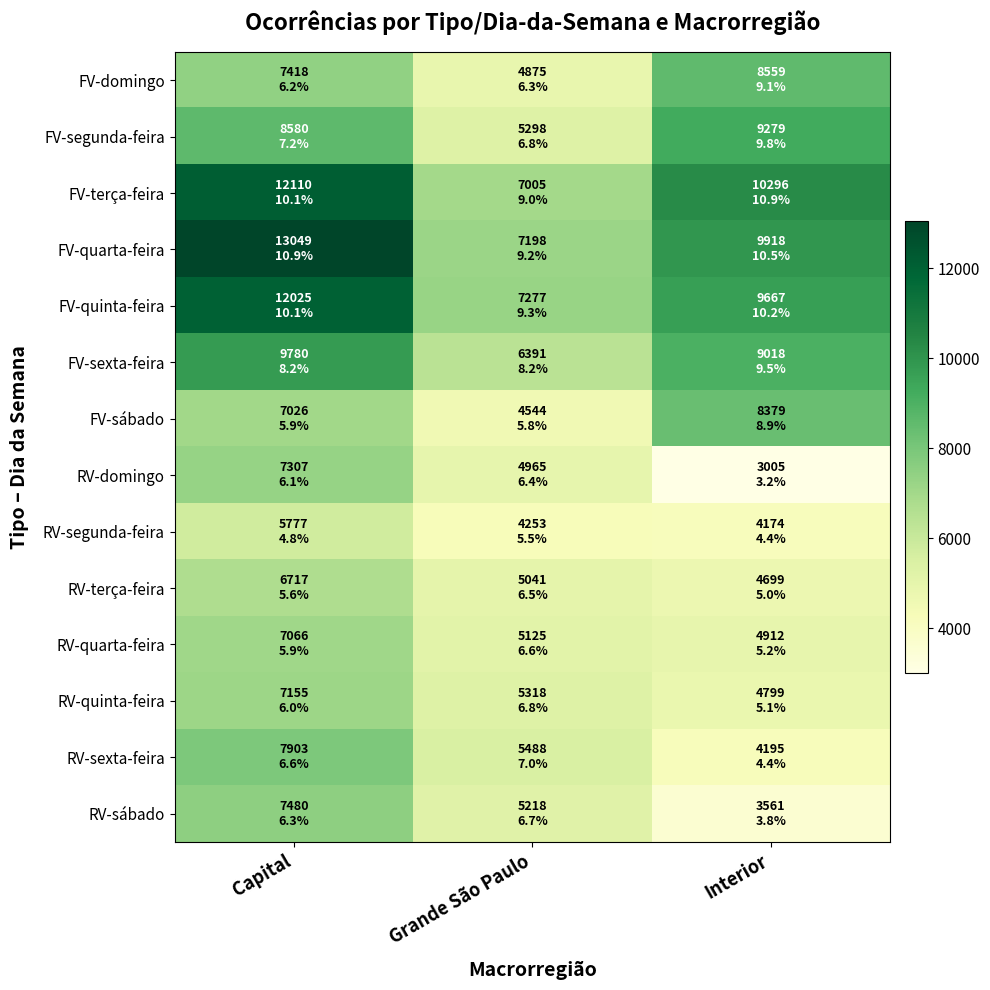

Reading left to right, extract all data points from this chart.

FV-domingo: Capital=7418	Grande São Paulo=4875	Interior=8559
FV-segunda-feira: Capital=8580	Grande São Paulo=5298	Interior=9279
FV-terça-feira: Capital=12110	Grande São Paulo=7005	Interior=10296
FV-quarta-feira: Capital=13049	Grande São Paulo=7198	Interior=9918
FV-quinta-feira: Capital=12025	Grande São Paulo=7277	Interior=9667
FV-sexta-feira: Capital=9780	Grande São Paulo=6391	Interior=9018
FV-sábado: Capital=7026	Grande São Paulo=4544	Interior=8379
RV-domingo: Capital=7307	Grande São Paulo=4965	Interior=3005
RV-segunda-feira: Capital=5777	Grande São Paulo=4253	Interior=4174
RV-terça-feira: Capital=6717	Grande São Paulo=5041	Interior=4699
RV-quarta-feira: Capital=7066	Grande São Paulo=5125	Interior=4912
RV-quinta-feira: Capital=7155	Grande São Paulo=5318	Interior=4799
RV-sexta-feira: Capital=7903	Grande São Paulo=5488	Interior=4195
RV-sábado: Capital=7480	Grande São Paulo=5218	Interior=3561